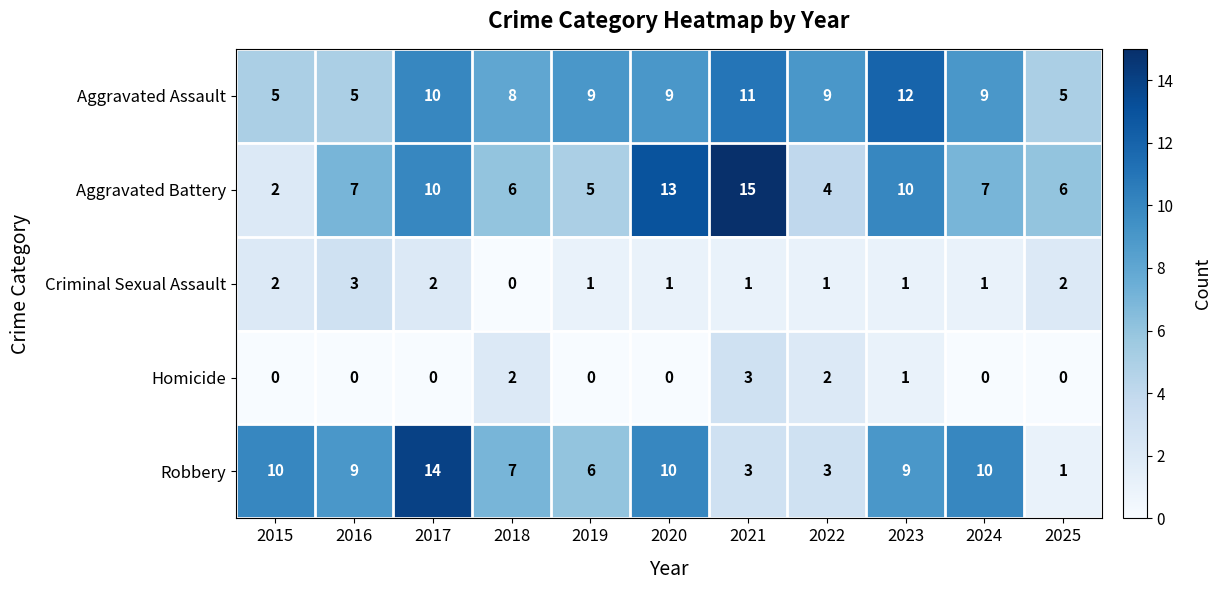

The value of Homicide at 2022 is 1. True or false?

False